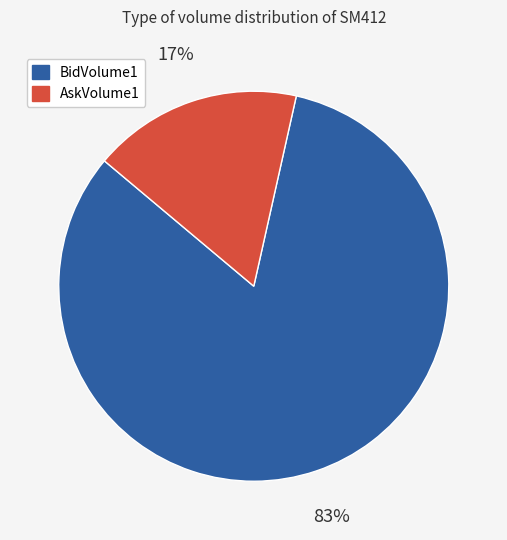

Do AskVolume1 and BidVolume1 together represent more than half of the pie?

Yes